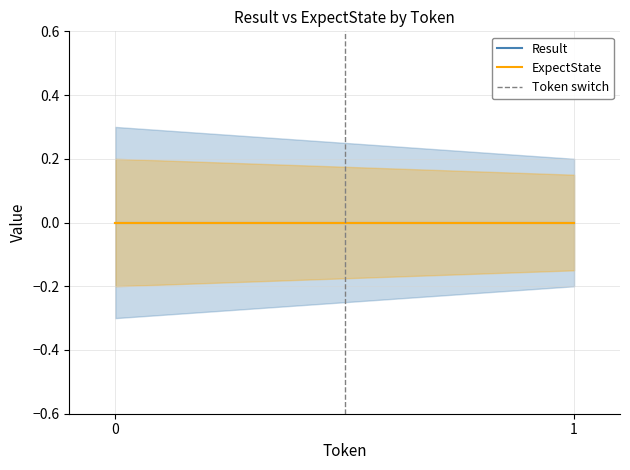

How many lines are shown in the chart?

3